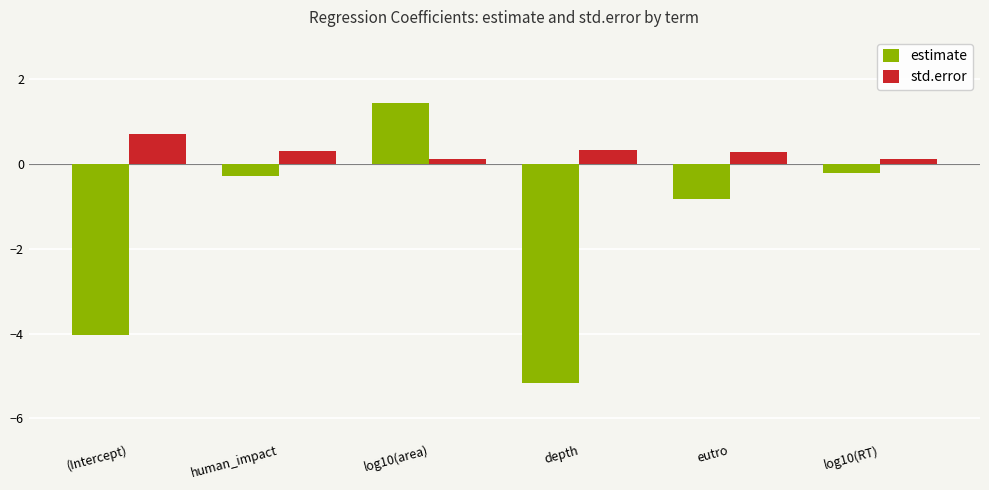

What is the label of the 4th bar from the left?

depth